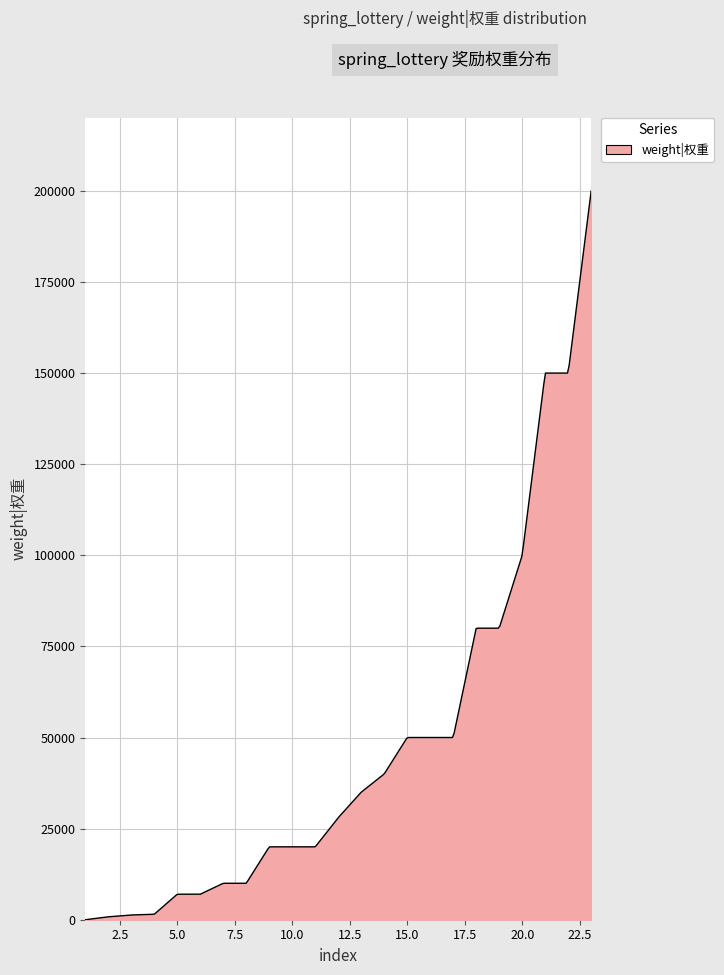

What is the difference between the maximum and minimum values?

200000.0